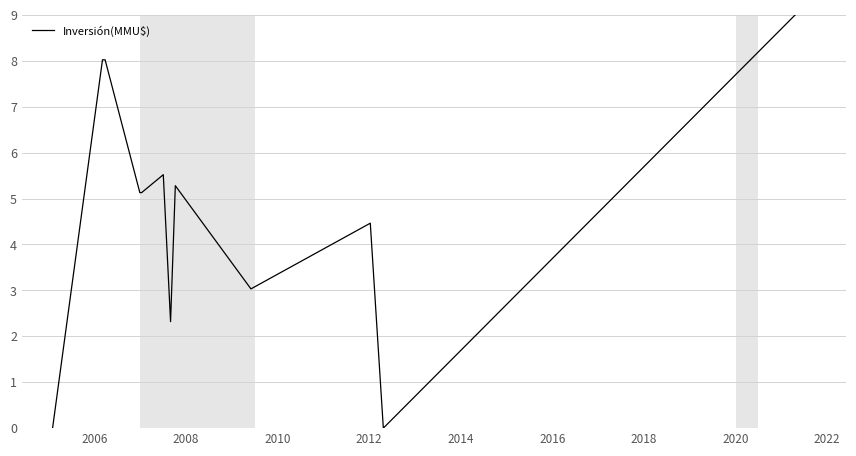

What is the maximum value shown in the chart?

9.0